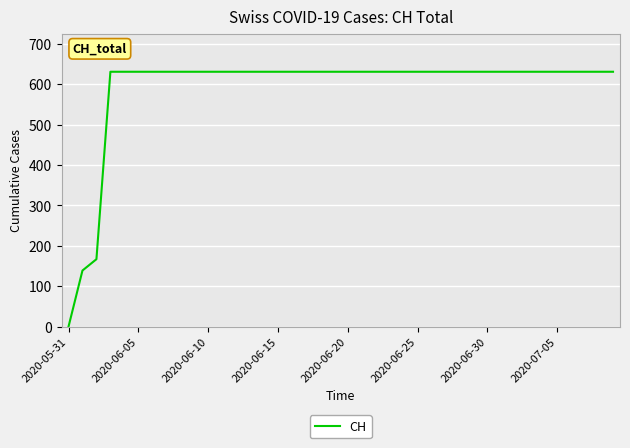

What is the difference between the maximum and minimum values?

631